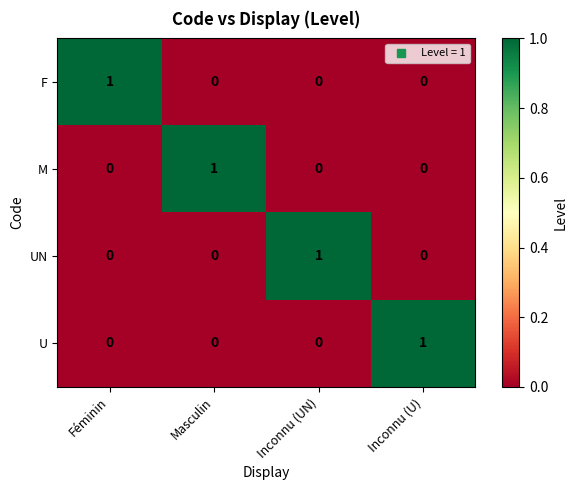

How many data points does each series have?

4